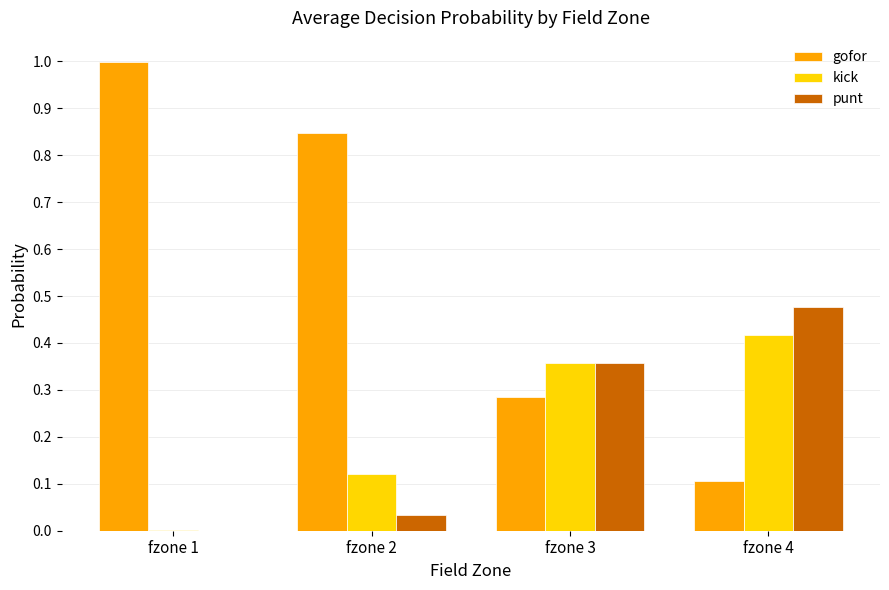

Is the value of gofor at fzone 4 greater than the value of kick at fzone 4?

No